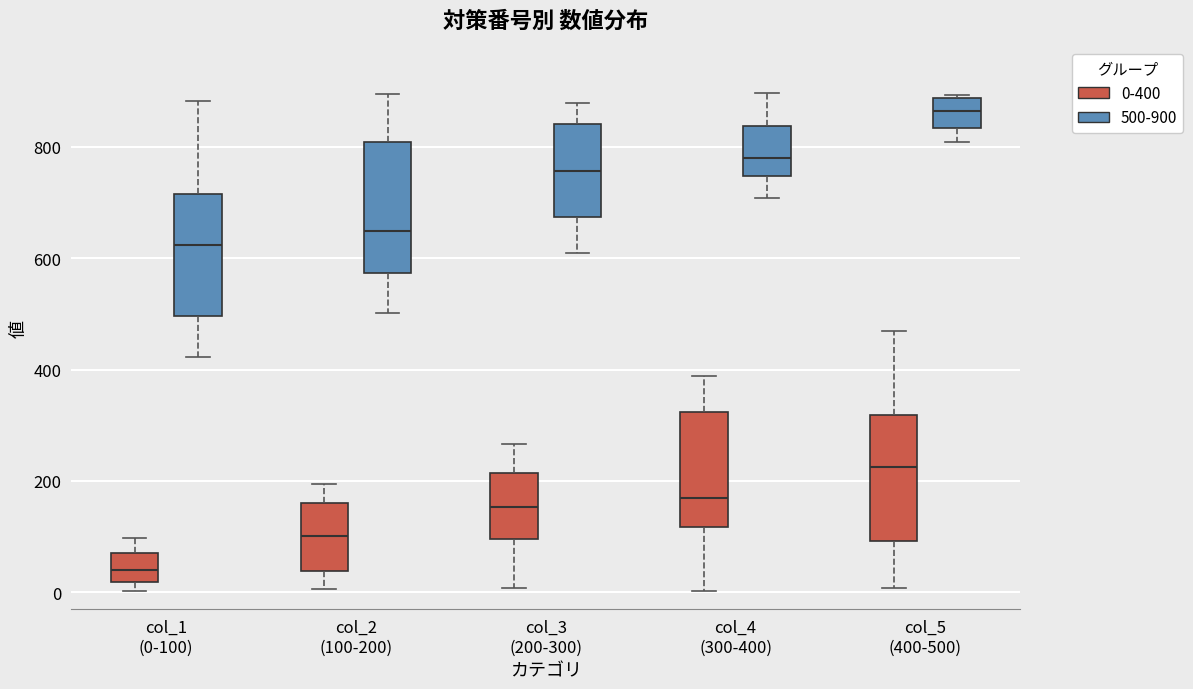

Reading left to right, read every box against the y-axis: the position of its median line, the range the box covers, and the ends of its whiskers. The values are not printed on the chart, so give them approximately, as read against the axis.

col_1 (0-100) (0-400): median 40, box 20 to 80, whiskers 0 to 100
col_1 (0-100) (500-900): median 620, box 500 to 720, whiskers 420 to 880
col_2 (100-200) (0-400): median 100, box 40 to 160, whiskers 0 to 200
col_2 (100-200) (500-900): median 640, box 580 to 800, whiskers 500 to 900
col_3 (200-300) (0-400): median 160, box 100 to 220, whiskers 0 to 260
col_3 (200-300) (500-900): median 760, box 680 to 840, whiskers 600 to 880
col_4 (300-400) (0-400): median 160, box 120 to 320, whiskers 0 to 380
col_4 (300-400) (500-900): median 780, box 740 to 840, whiskers 700 to 900
col_5 (400-500) (0-400): median 220, box 100 to 320, whiskers 0 to 460
col_5 (400-500) (500-900): median 860, box 840 to 880, whiskers 800 to 900